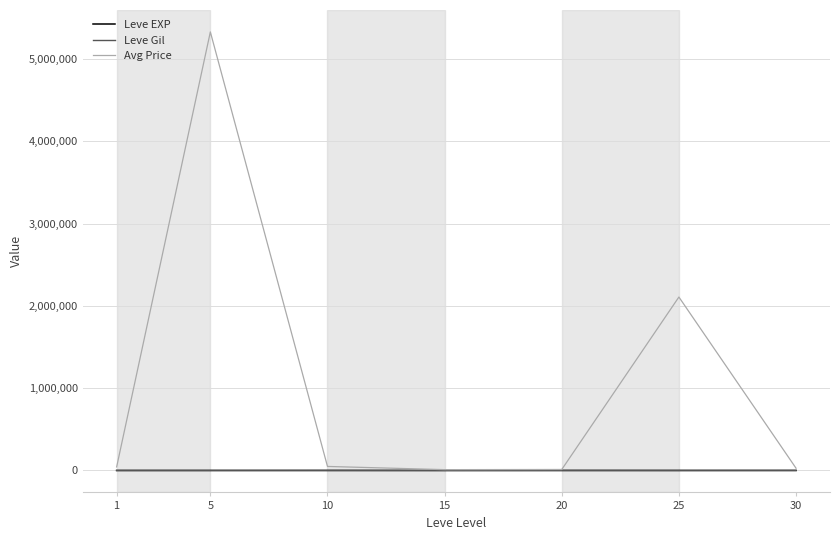

What is the highest value of the Avg Price series?

5330983.6